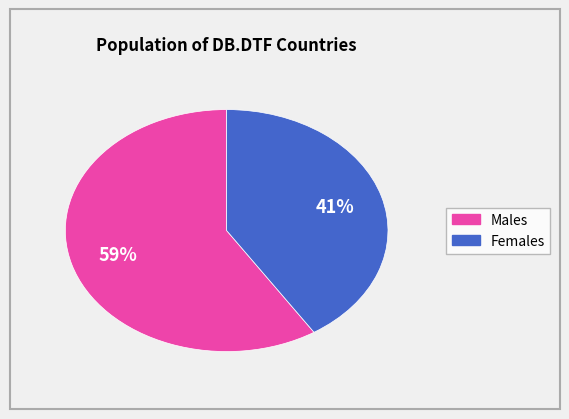

Does any single category account for the majority?

Yes